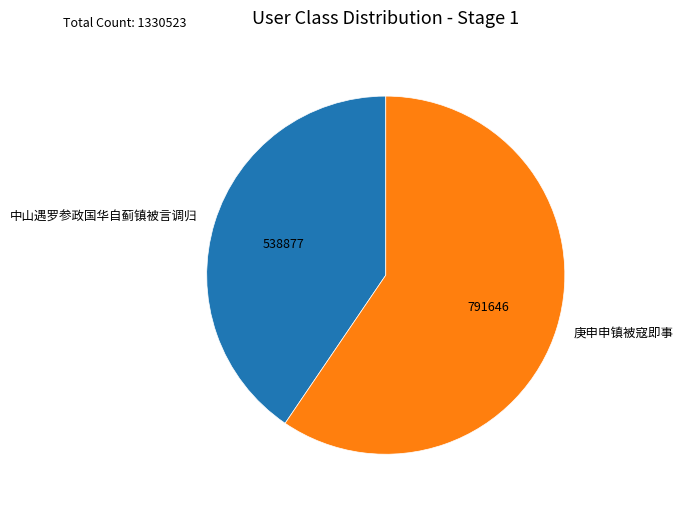

What is the ratio of the value at 庚申申镇被寇即事 to the value at 中山遇罗参政国华自蓟镇被言调归?

1.5